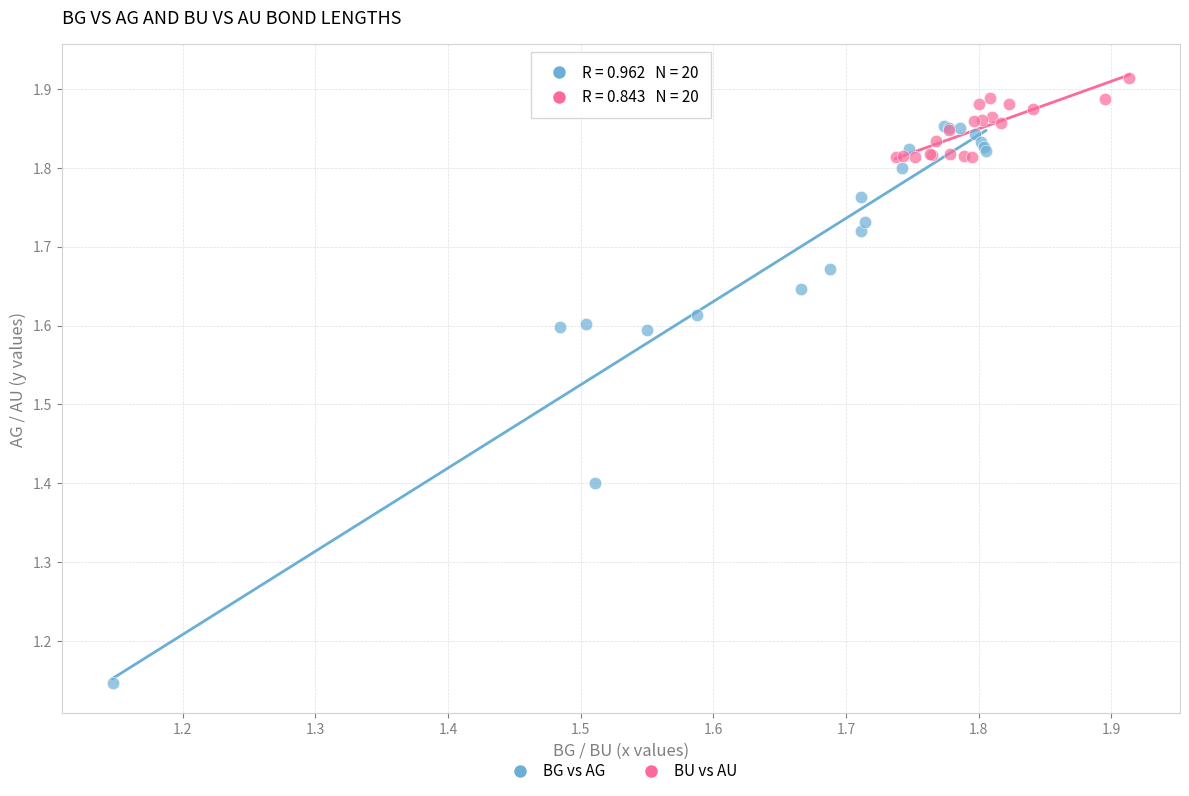

Which series reaches the minimum Y coordinate?

BG vs AG